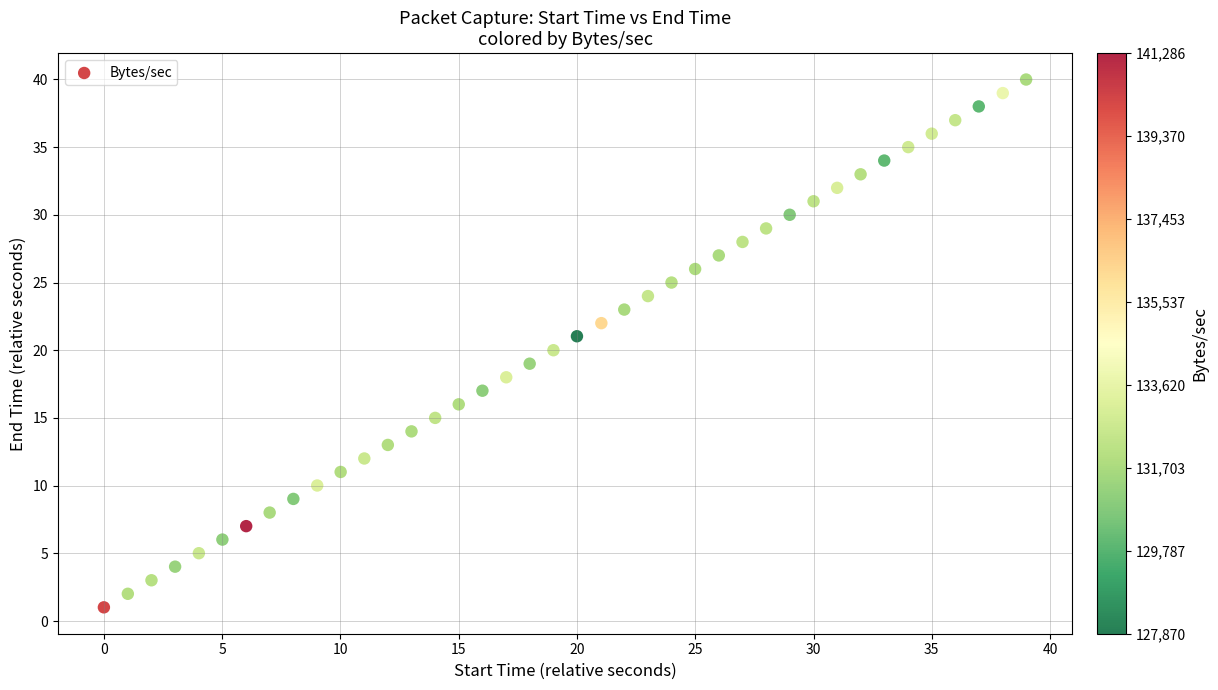

What is the range of Y values (max minus min)?

39.0